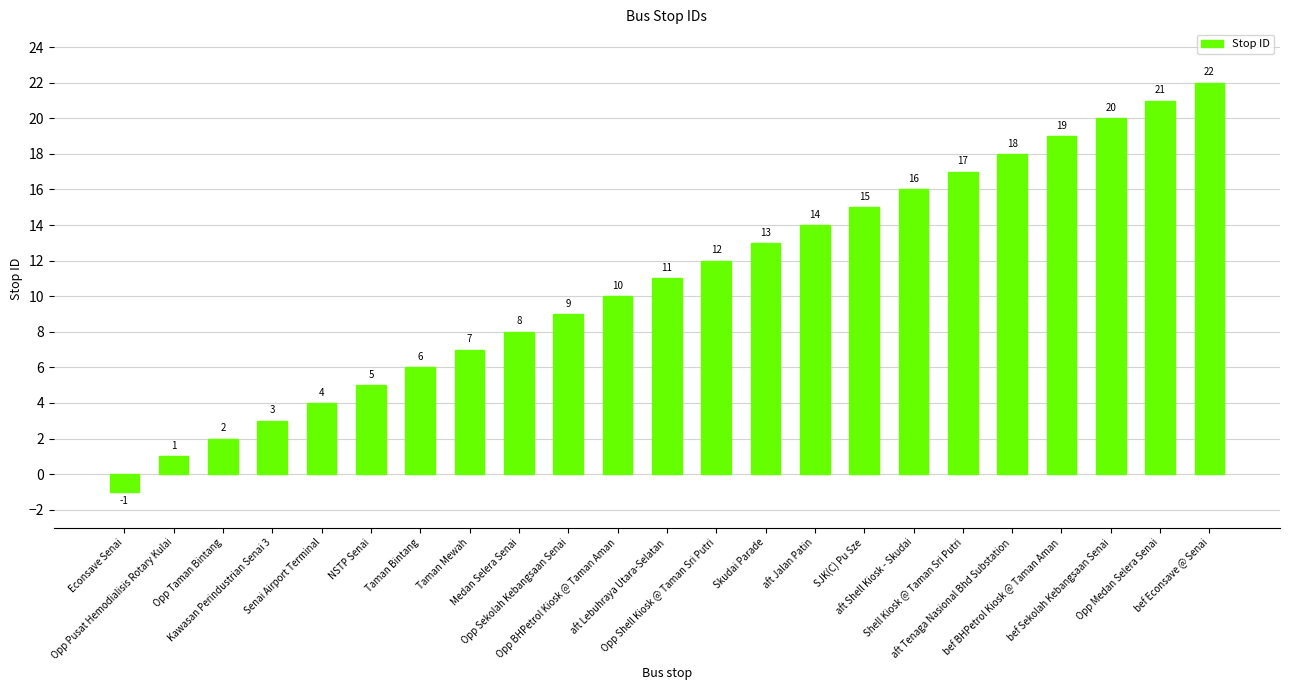

What position from the right is aft Tenaga Nasional Bhd Substation?

5